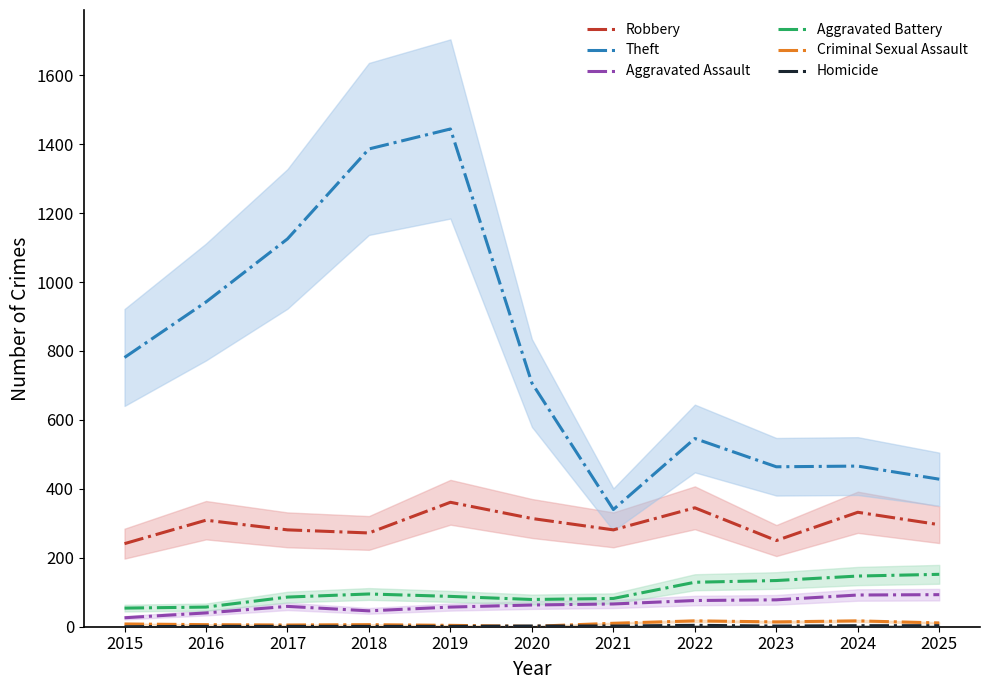

How many distinct data groups are displayed?

6